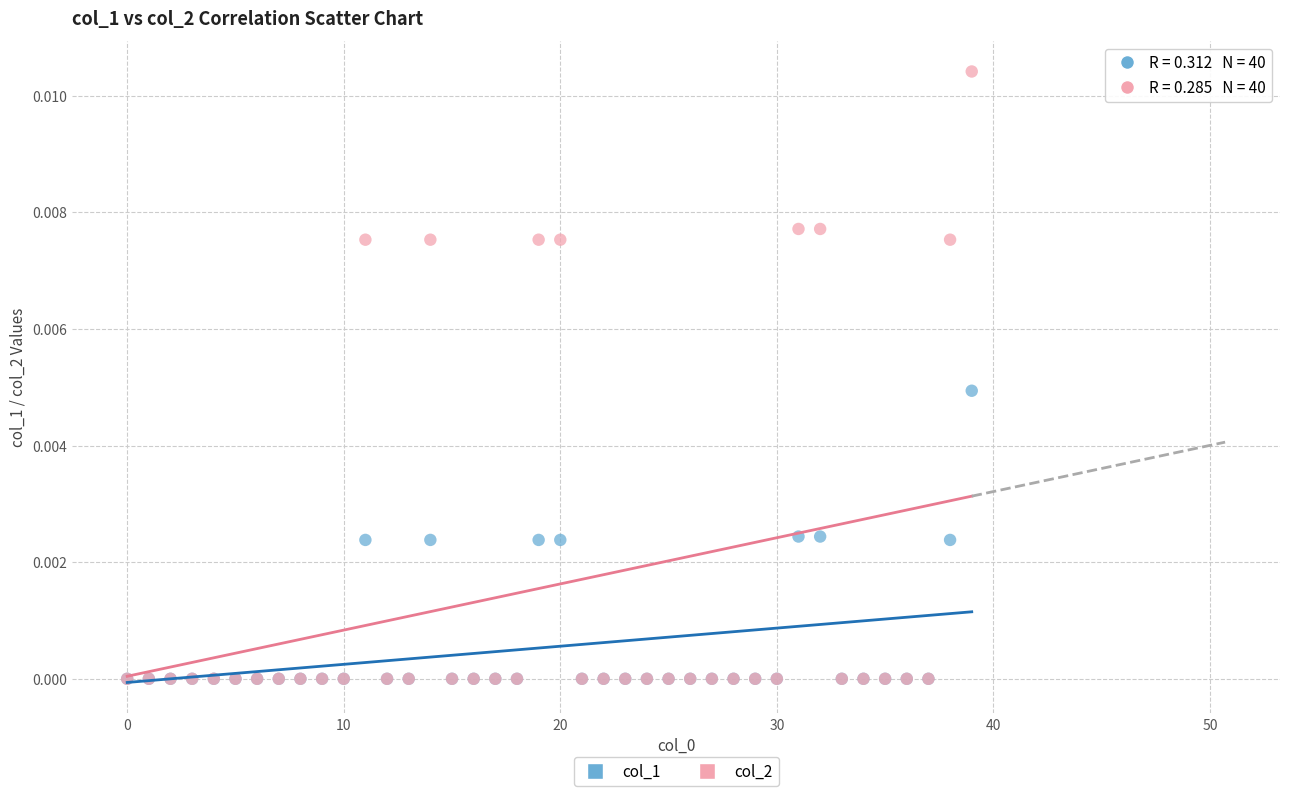

What are all the series names shown in the legend?

col_1, col_2